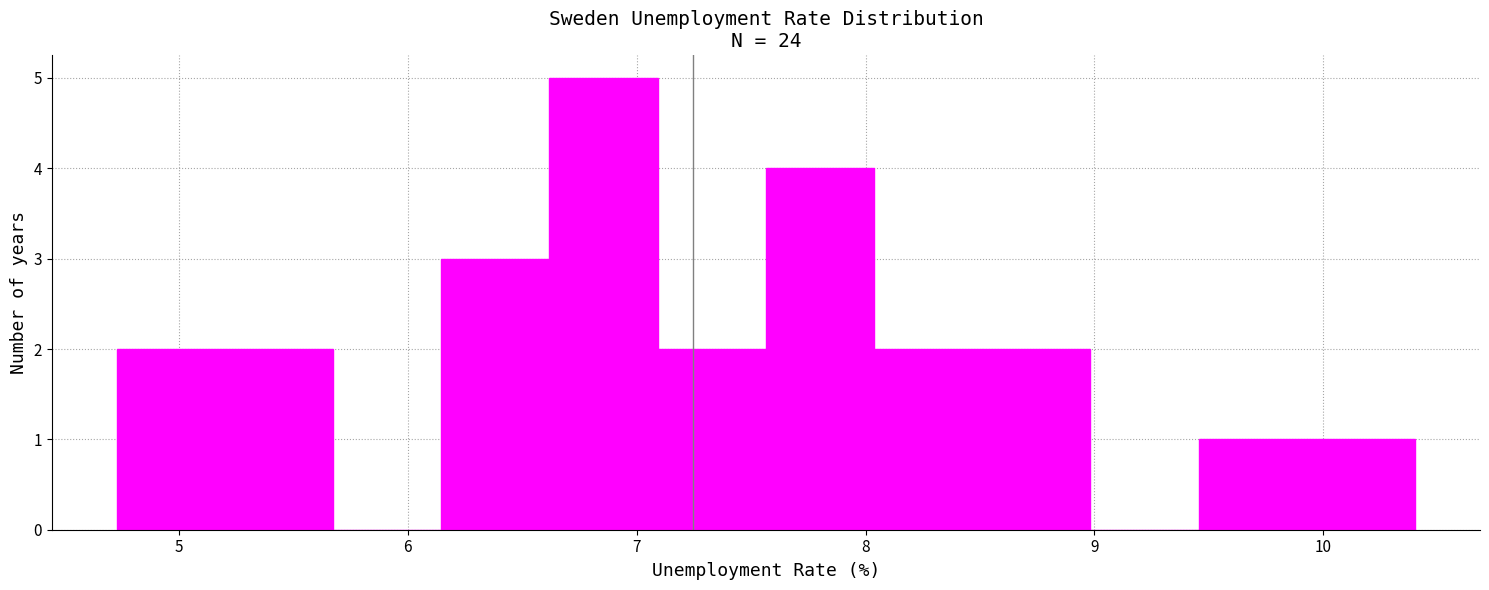

Over which range of the x-axis is the bar tallest?

6.6 to 7.1